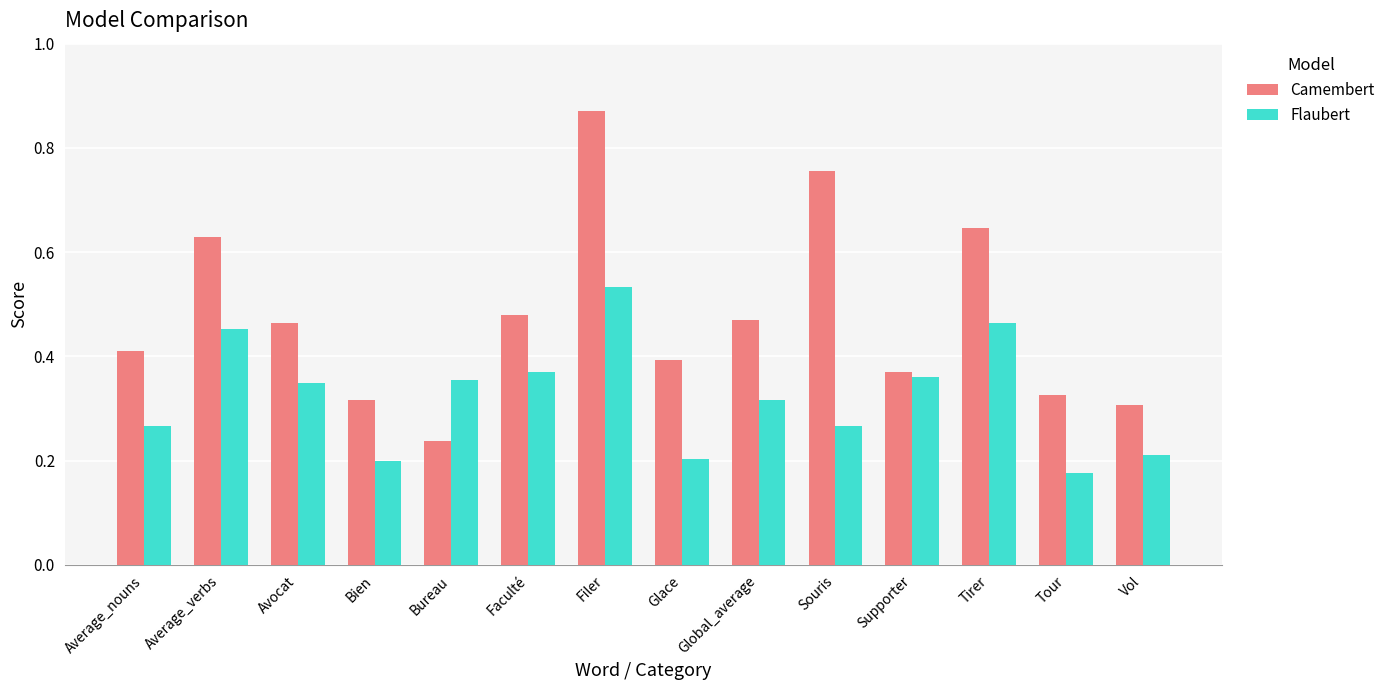

What is the sum of the Flaubert values at Bureau and Global_average?

0.7